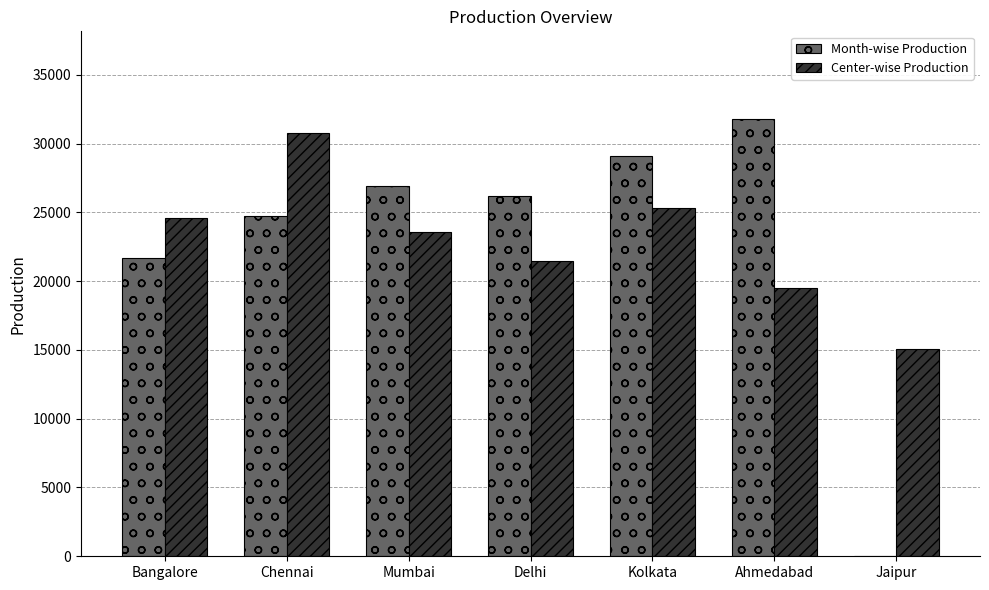

Does the chart contain stacked bars?

No